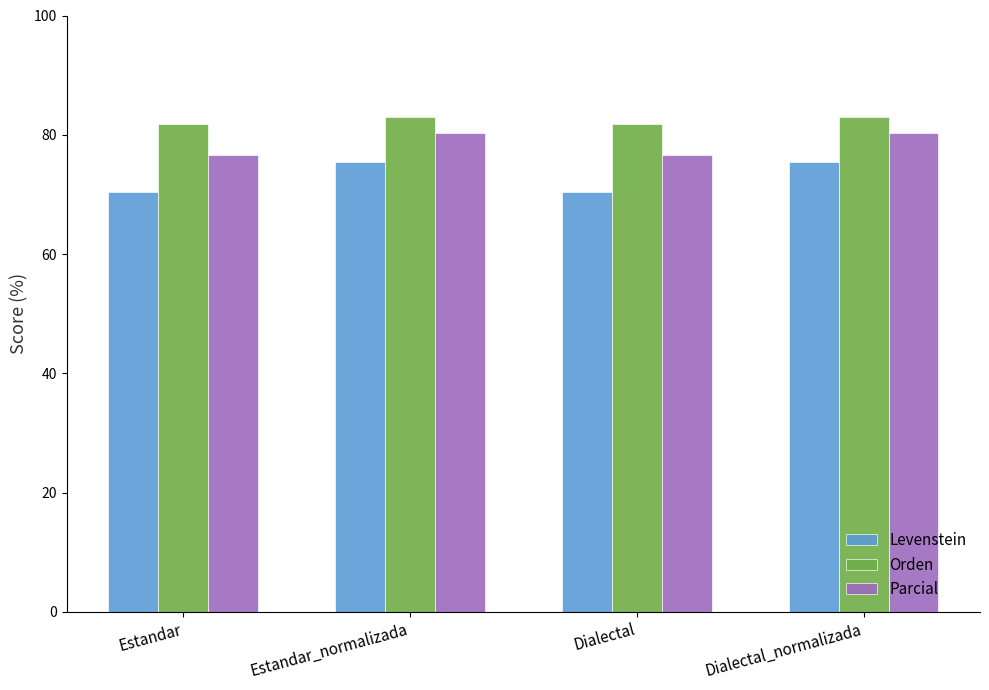

What are all the series names shown in the legend?

Levenstein, Orden, Parcial